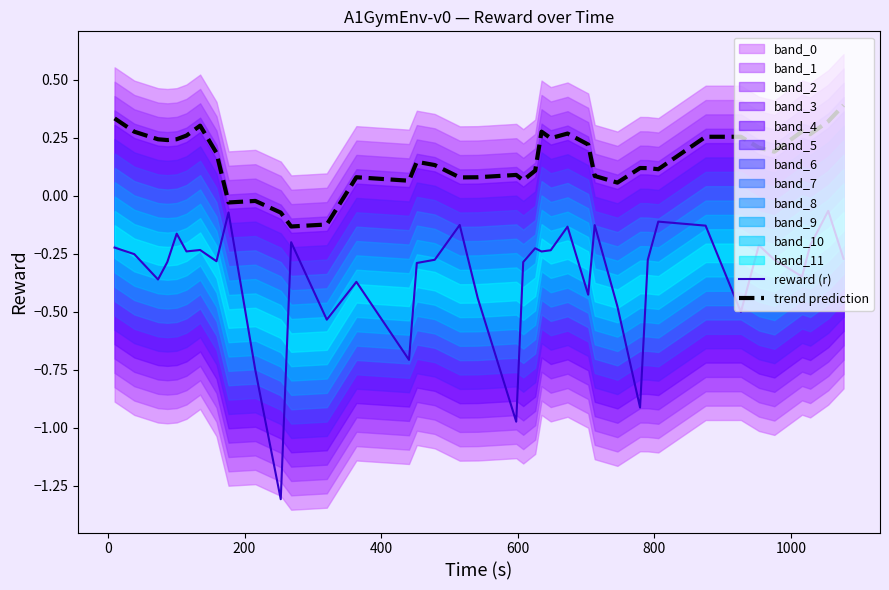

Rank the series by their maximum value, from lowest to highest.

reward (r), trend prediction